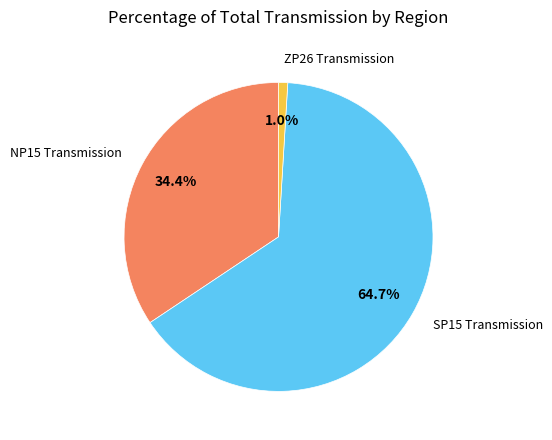

To the nearest percent, what percentage of the pie is NP15 Transmission?

34%